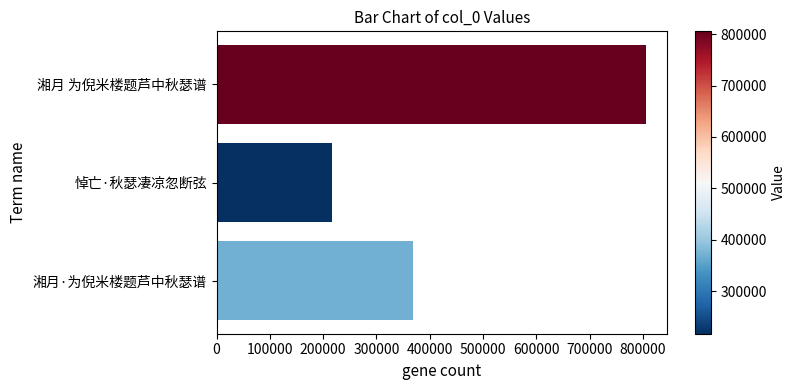

Reading top to bottom, transcribe all the data shown in this chart.

805543	217140	369013